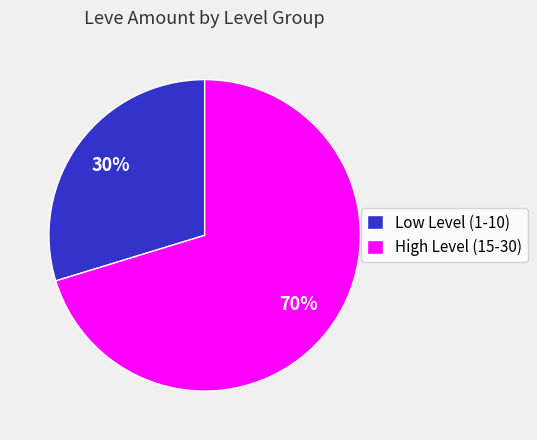

What percentage is the High Level (15-30) slice, to the nearest percent?

70%